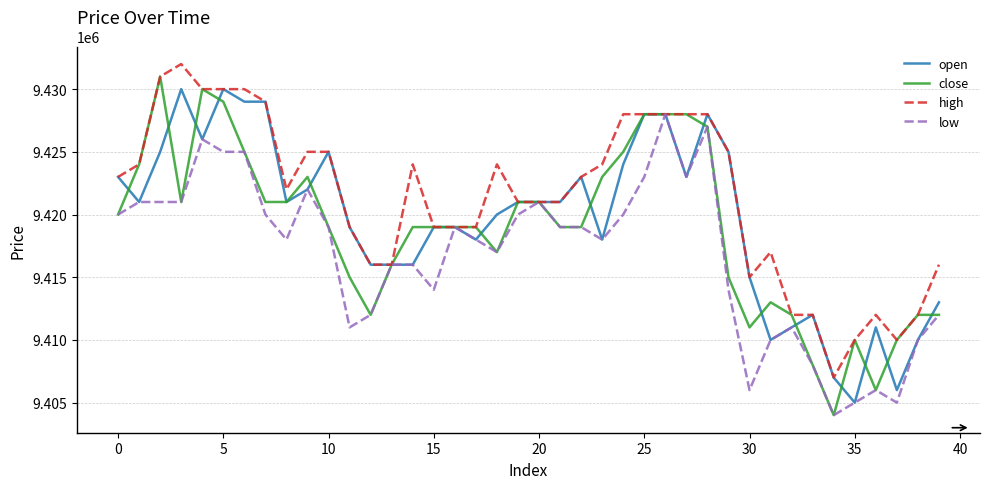

How many values in the low series are below 9419000?

20